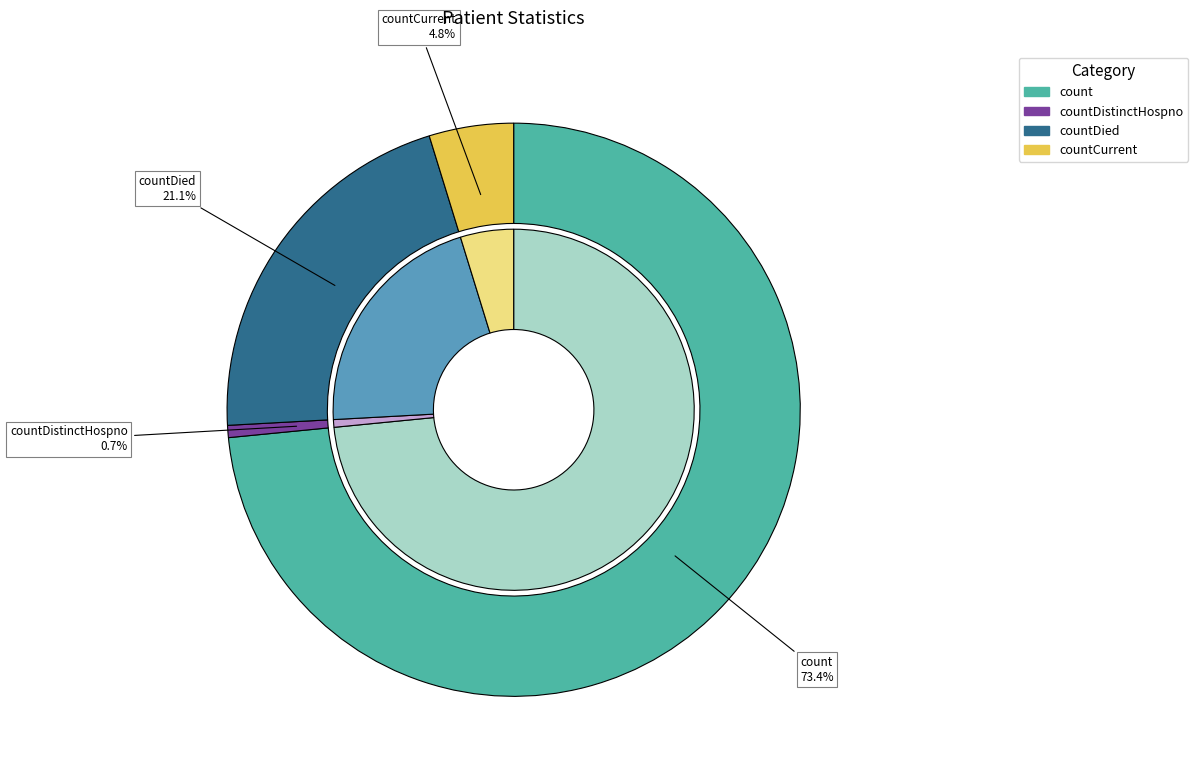

Combined, do countDistinctHospno and count account for over 50%?

Yes